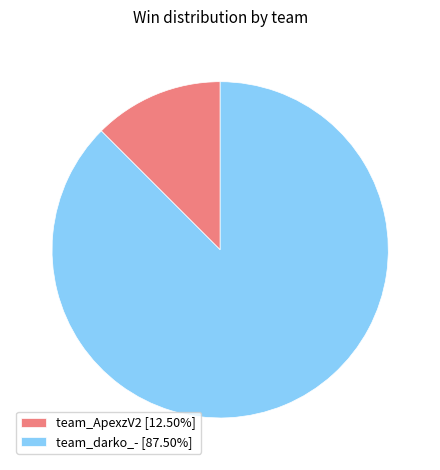

Is it true that team_ApexzV2 is 12% of the pie?

True